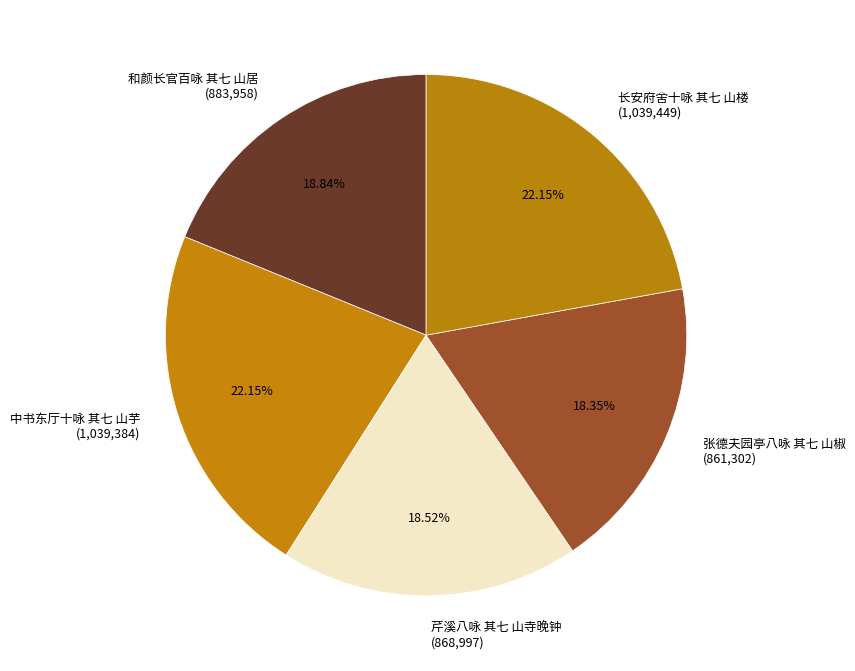

To the nearest percent, what percentage of the pie is 中书东厅十咏 其七 山芋?

22%